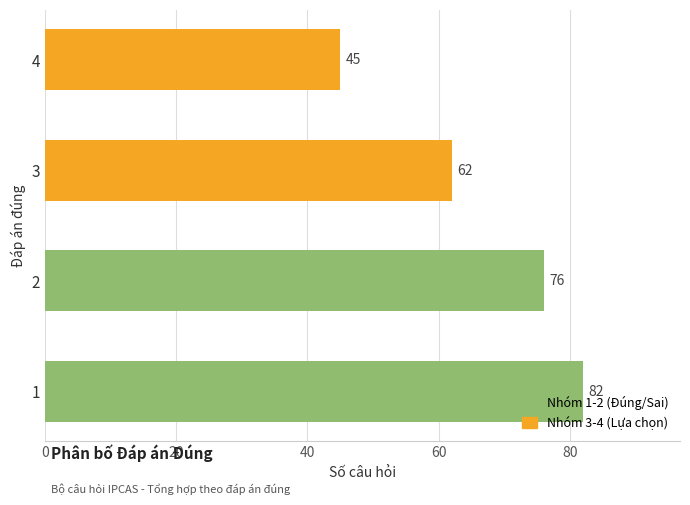

What is the minimum value shown in the chart?

45